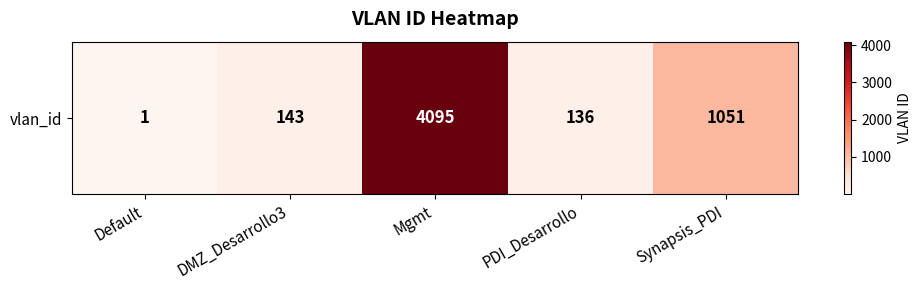

What is the greatest value displayed?

4095